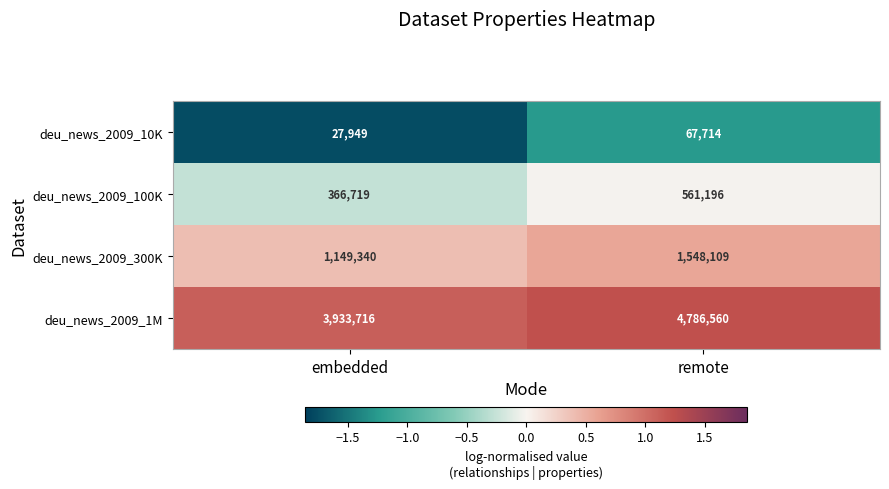

Is the value of deu_news_2009_300K at remote greater than the value of deu_news_2009_1M at remote?

No